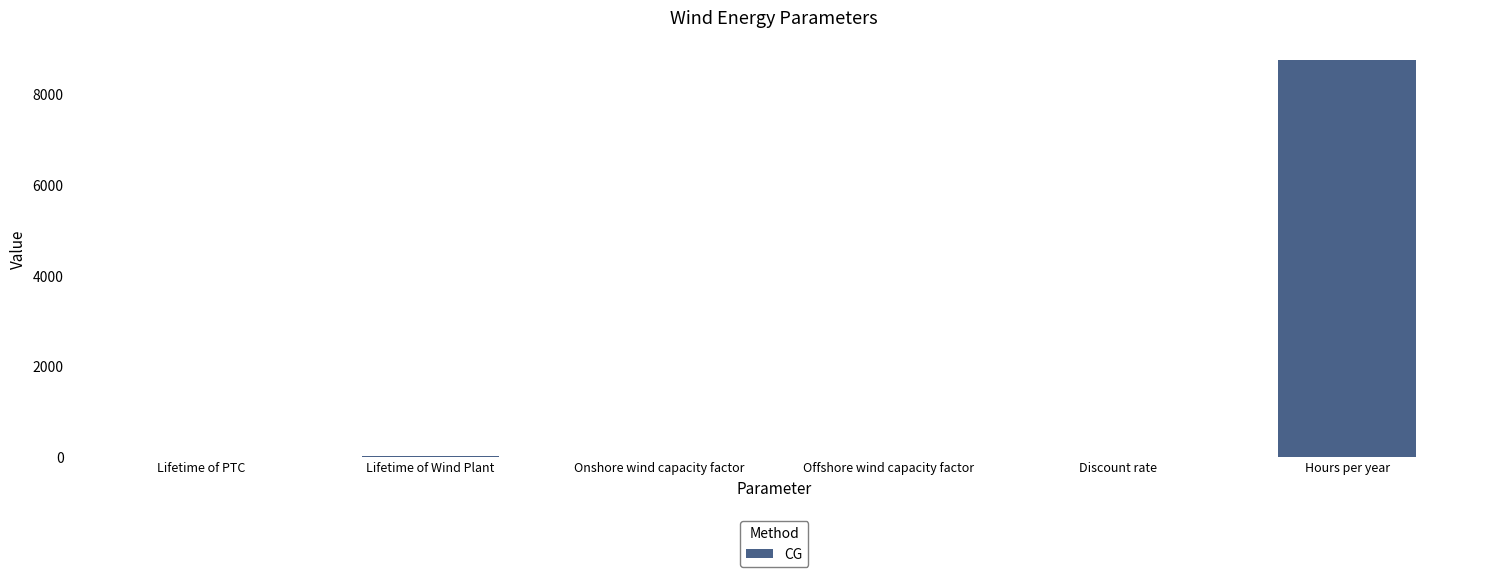

What is the sum of all values?

8800.9